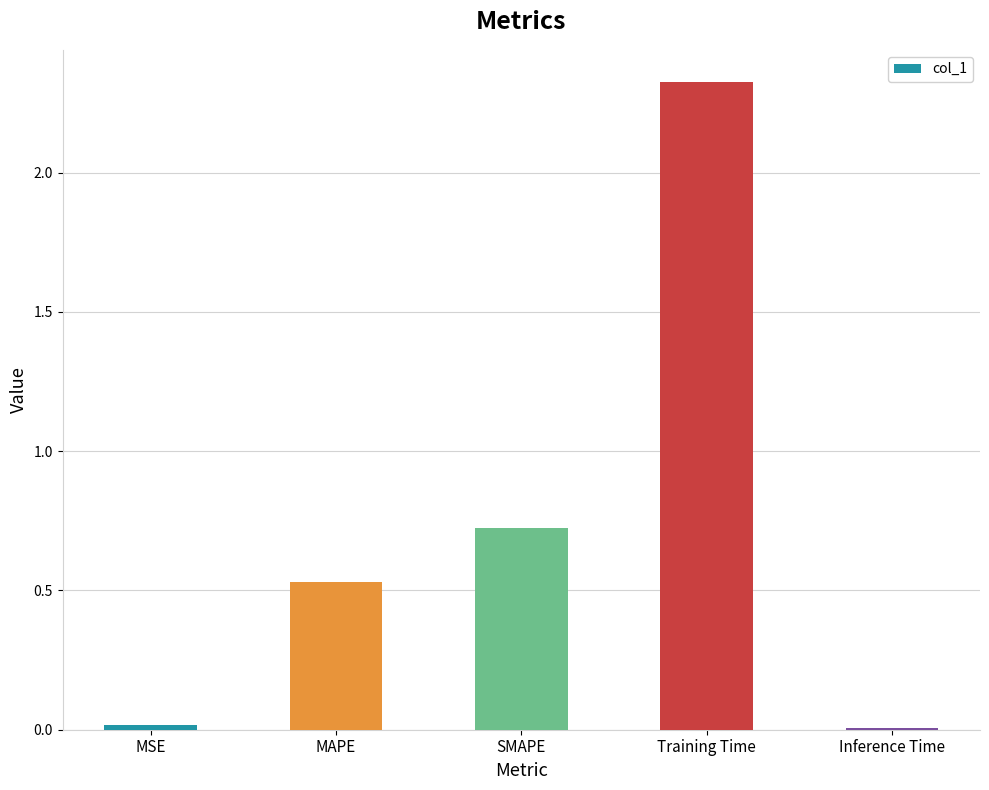

What is the difference between the maximum and minimum values?

2.3